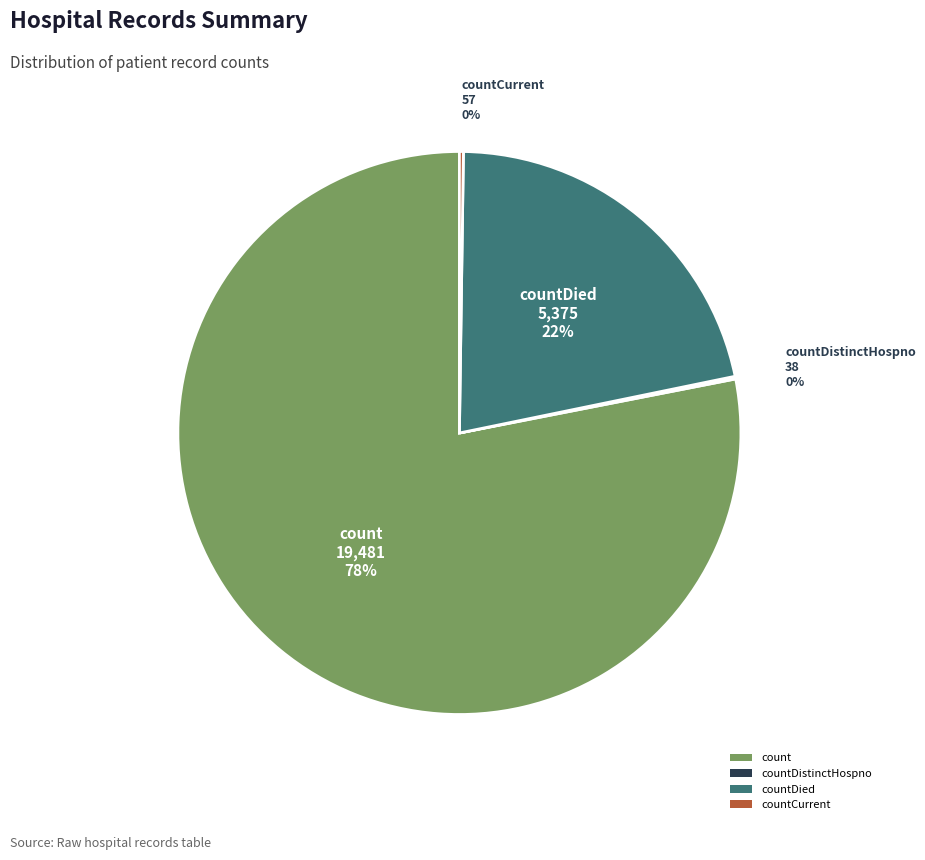

Does any single category account for the majority?

Yes